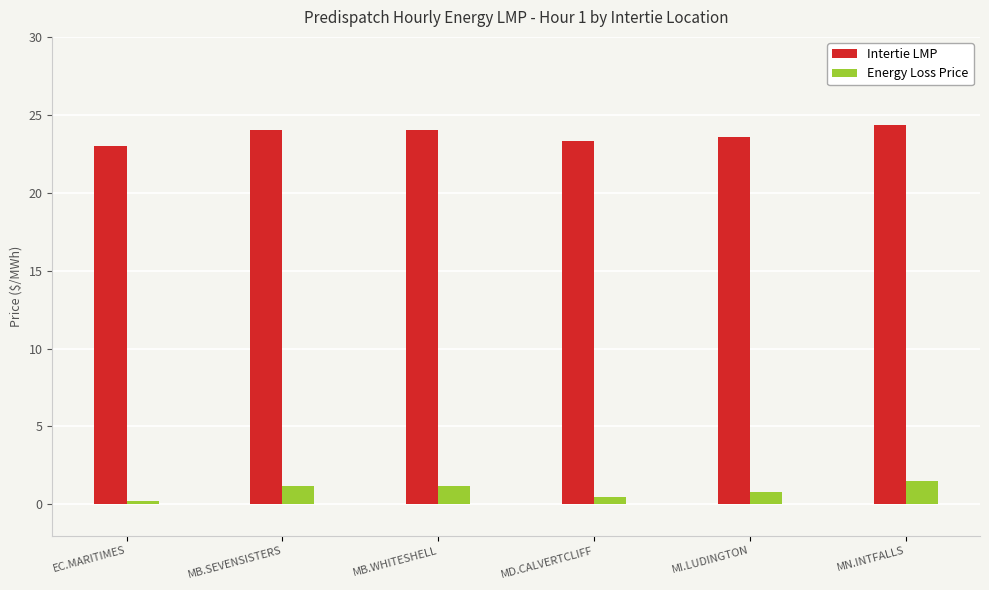

Reading left to right, extract all data points from this chart.

Intertie LMP: 23.0	24.0	24.0	23.3	23.6	24.3
Energy Loss Price: 0.2	1.2	1.2	0.5	0.8	1.5